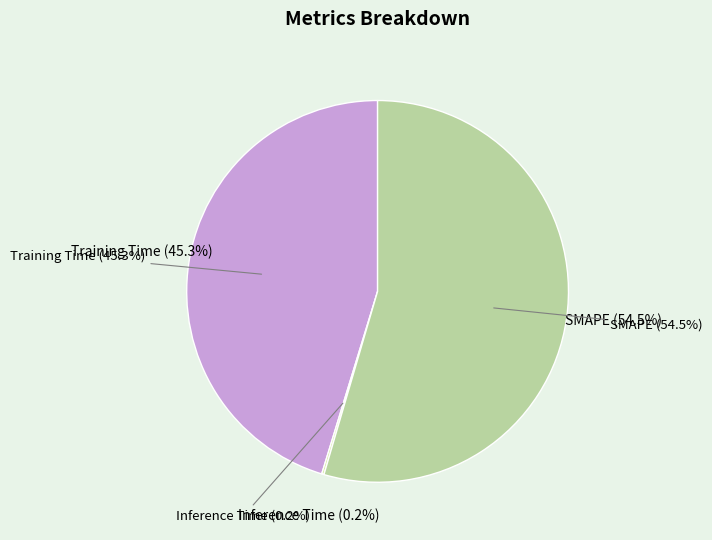

Rank the categories by value from highest to lowest.

SMAPE, Training Time, Inference Time